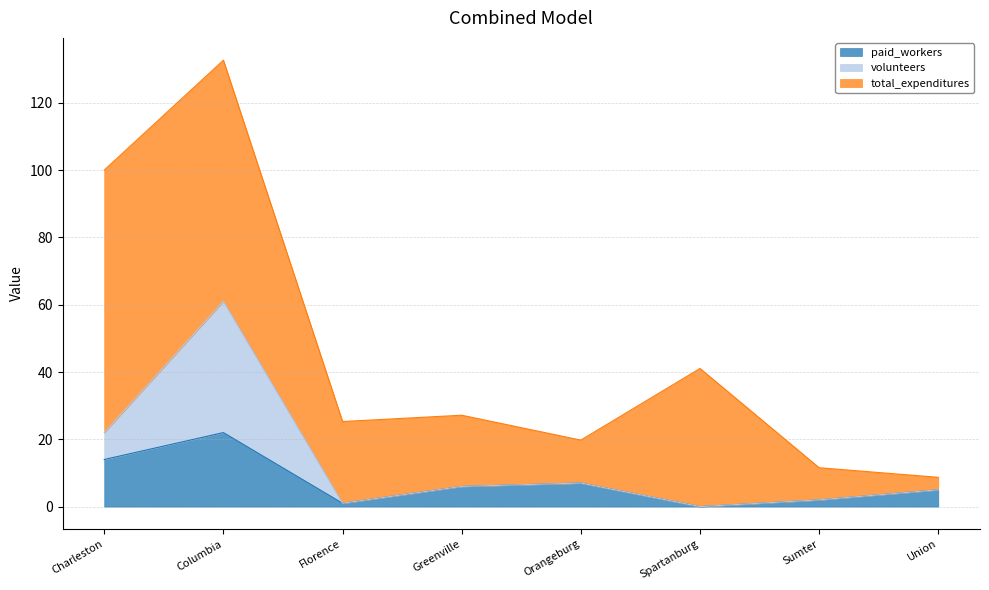

True or false: volunteers and paid_workers intersect in this chart.

False